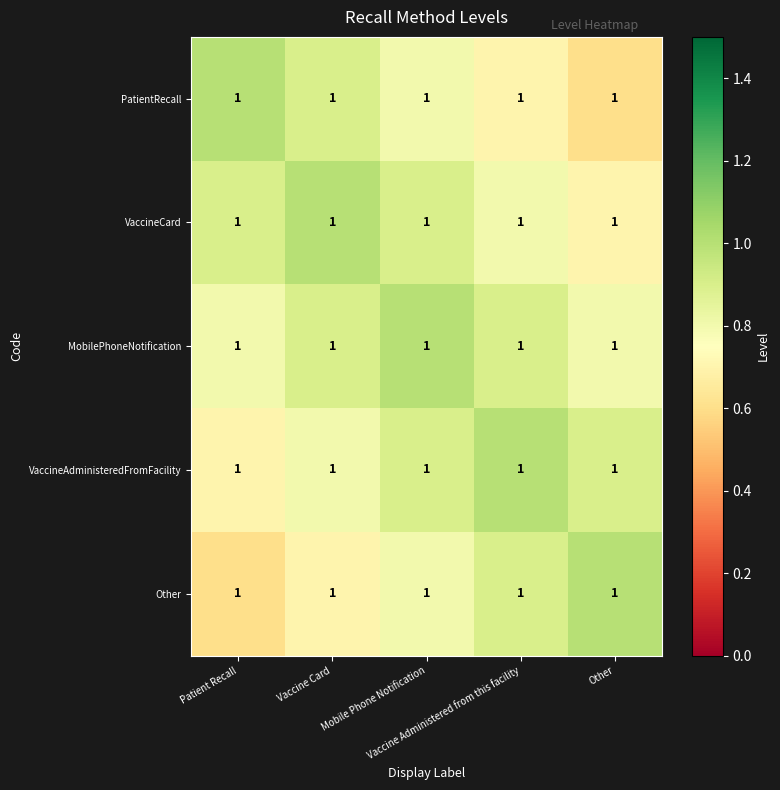

Which series changed the most between Vaccine Card and Other?

PatientRecall